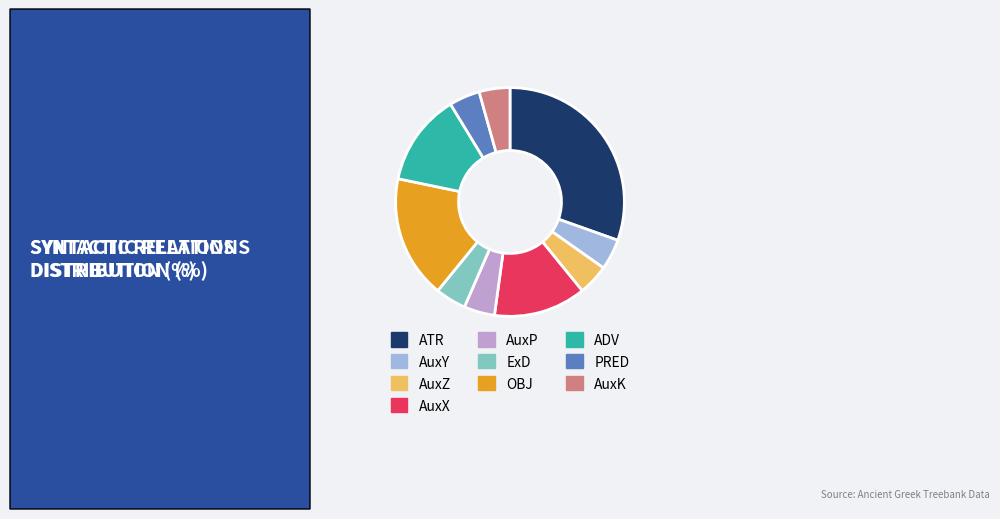

Which category has the biggest portion of the pie?

ATR